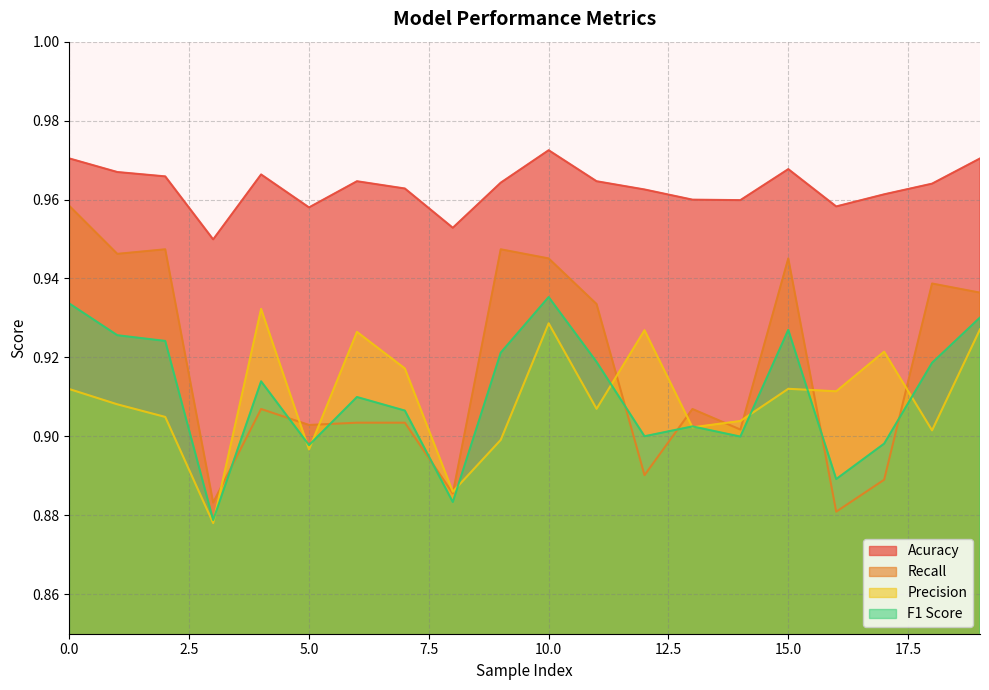

Which label corresponds to the largest value in the chart?

10.0